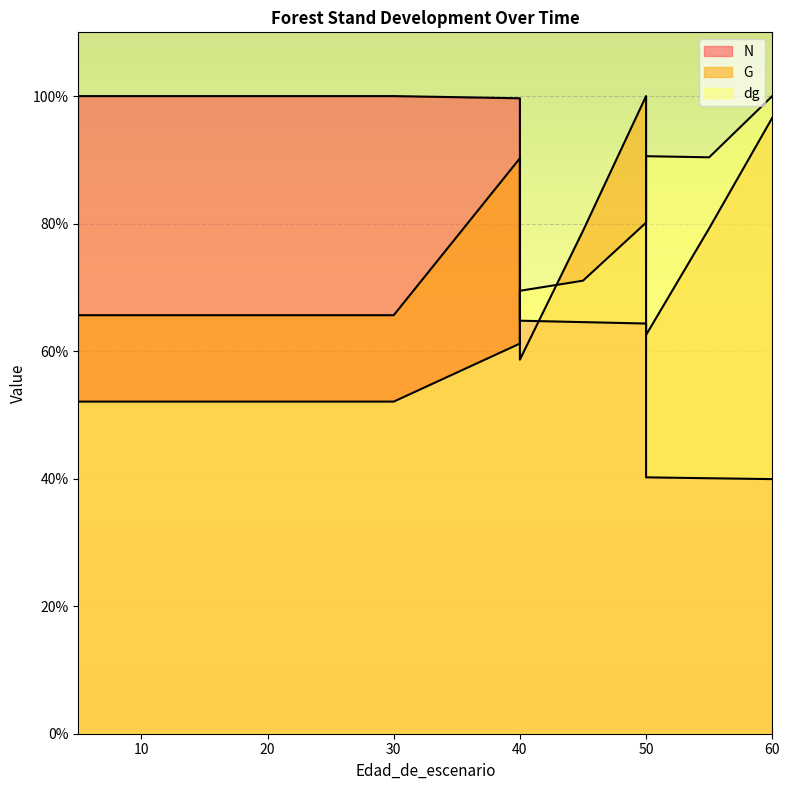

At which label does dg reach its peak?

60